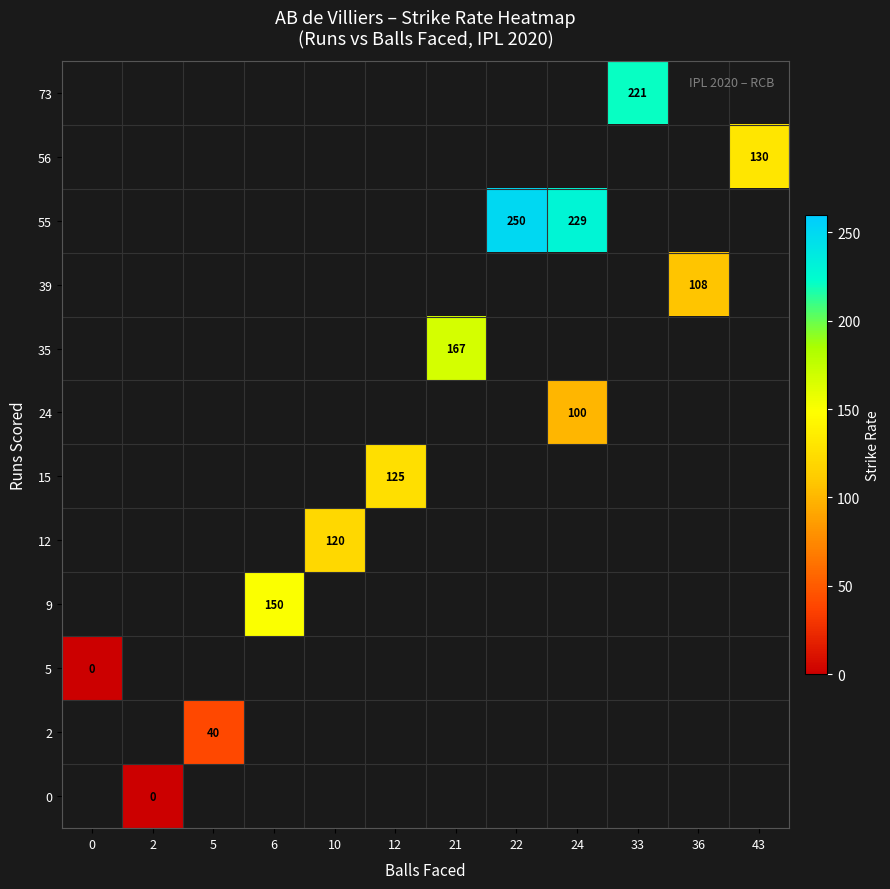

How many categories are shown in the chart?

12